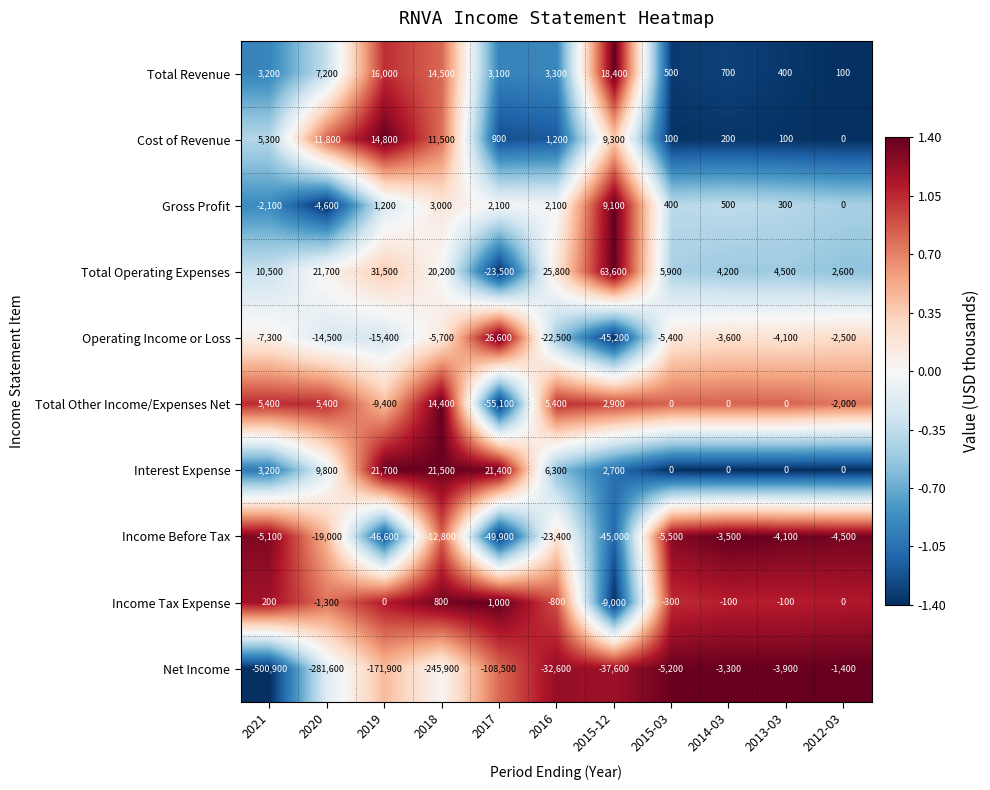

The Net Income series shows -5200 at 2015-03. True or false?

True